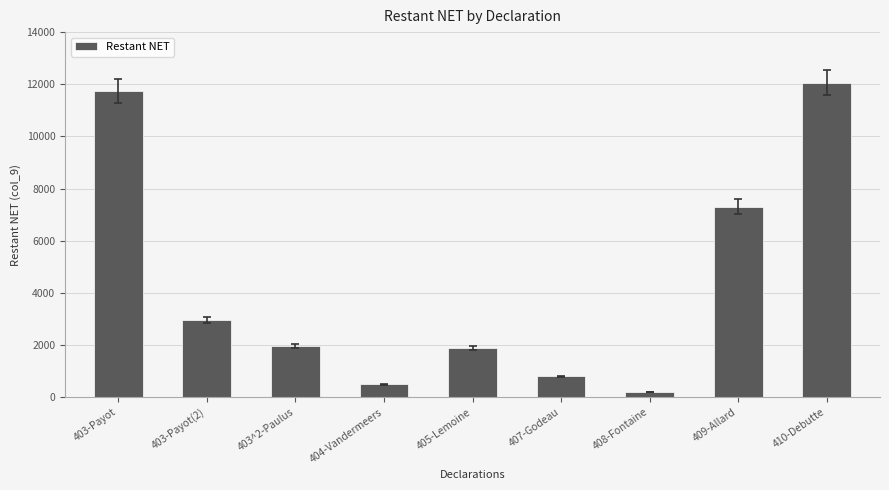

Reading left to right, what are all the values shown in this chart?

11740	2950	1971	500	1885	800	202	7310	12068